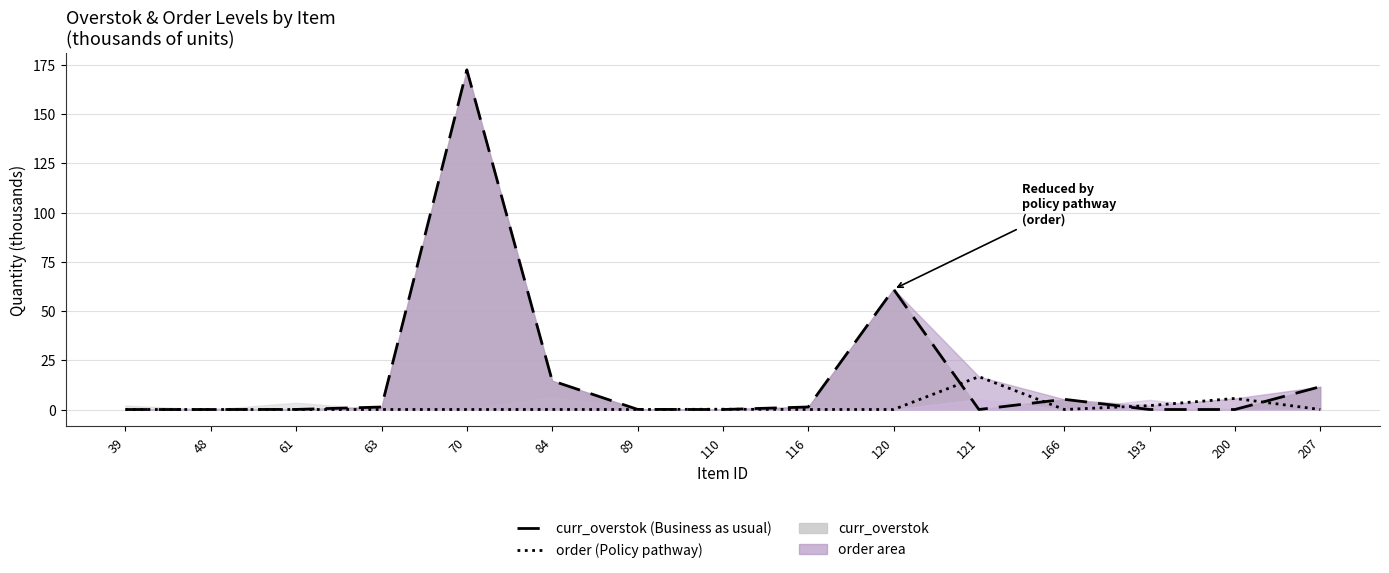

Which series changed the most between 39 and 48?

curr_overstok line